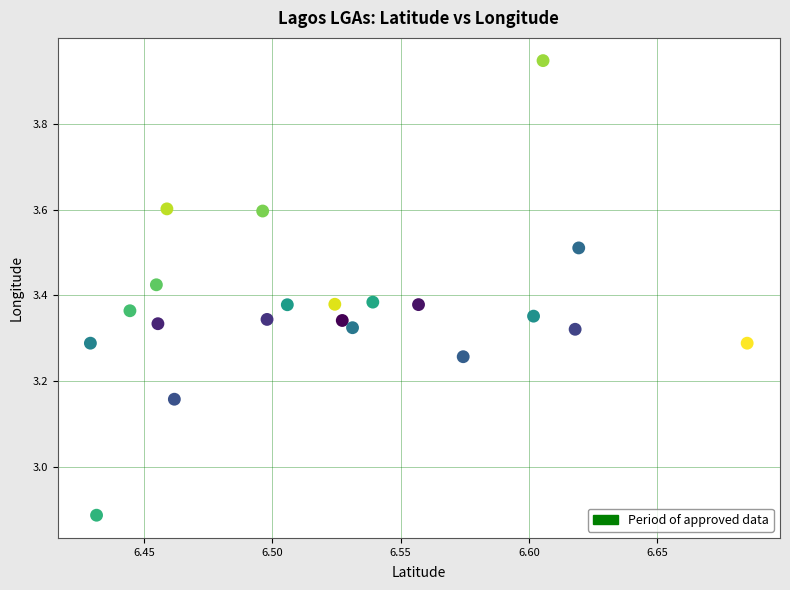

What is the range of Y values (max minus min)?

1.1